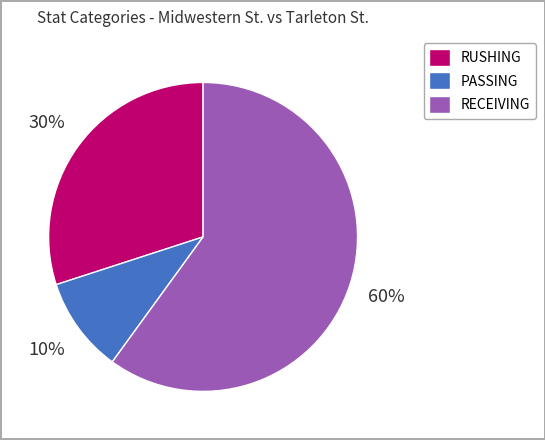

Is there a majority slice in this chart?

Yes